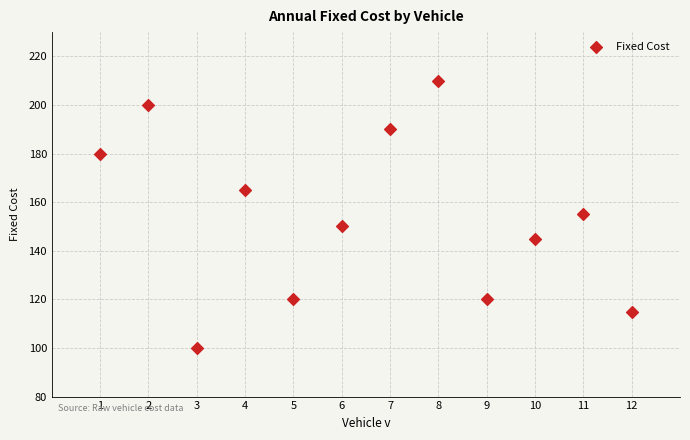

What is the range of Y values (max minus min)?

110